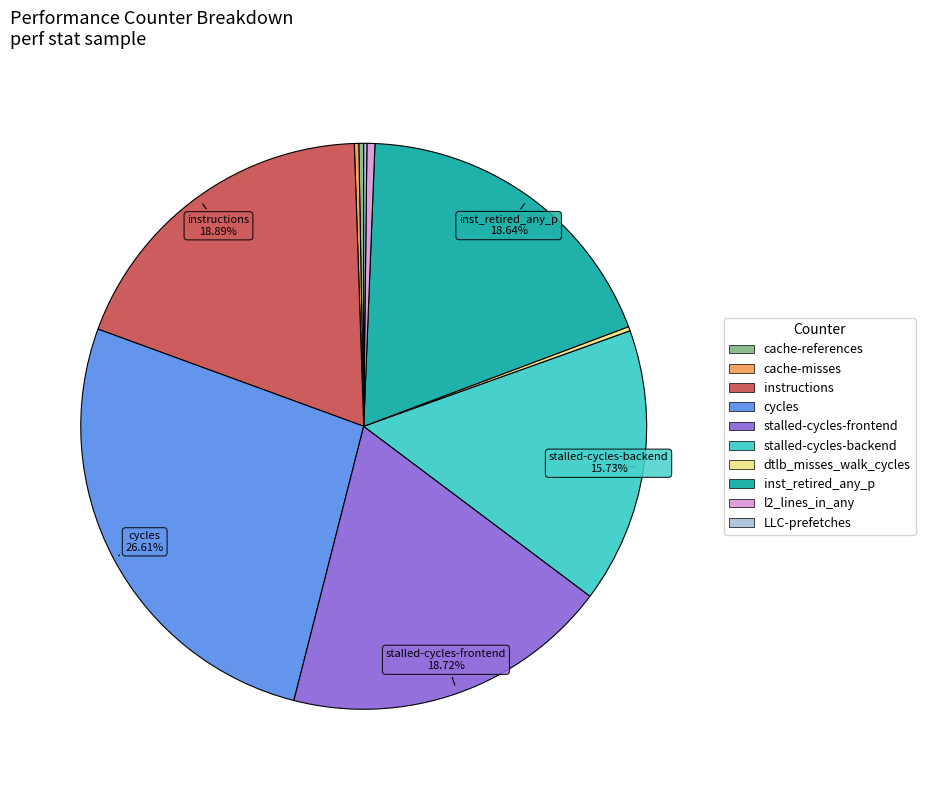

Which has a higher value, stalled-cycles-backend or cycles?

cycles